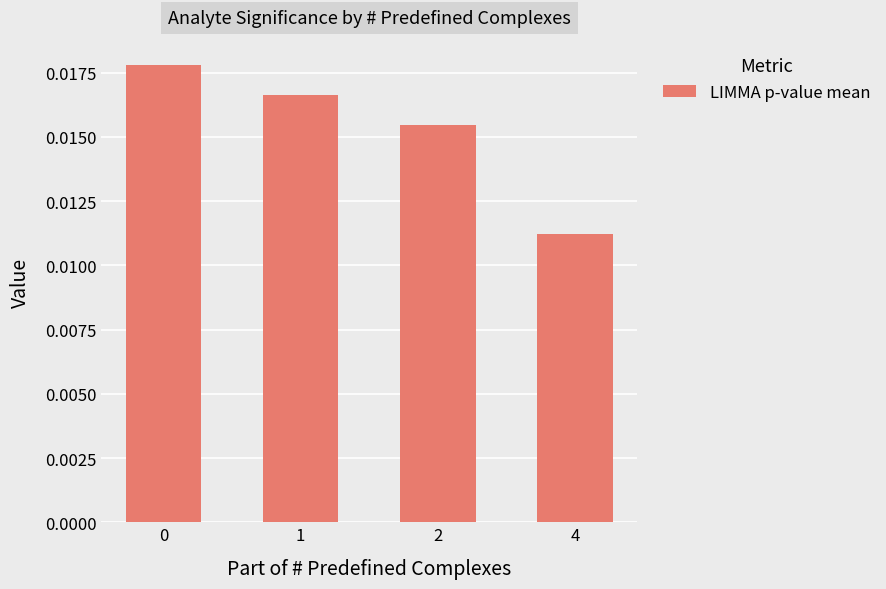

Which category has the lowest value across all series?

4